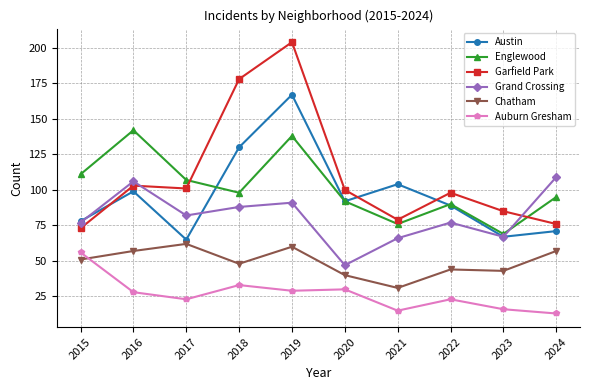

Where does the Austin series first go above 92?

2016